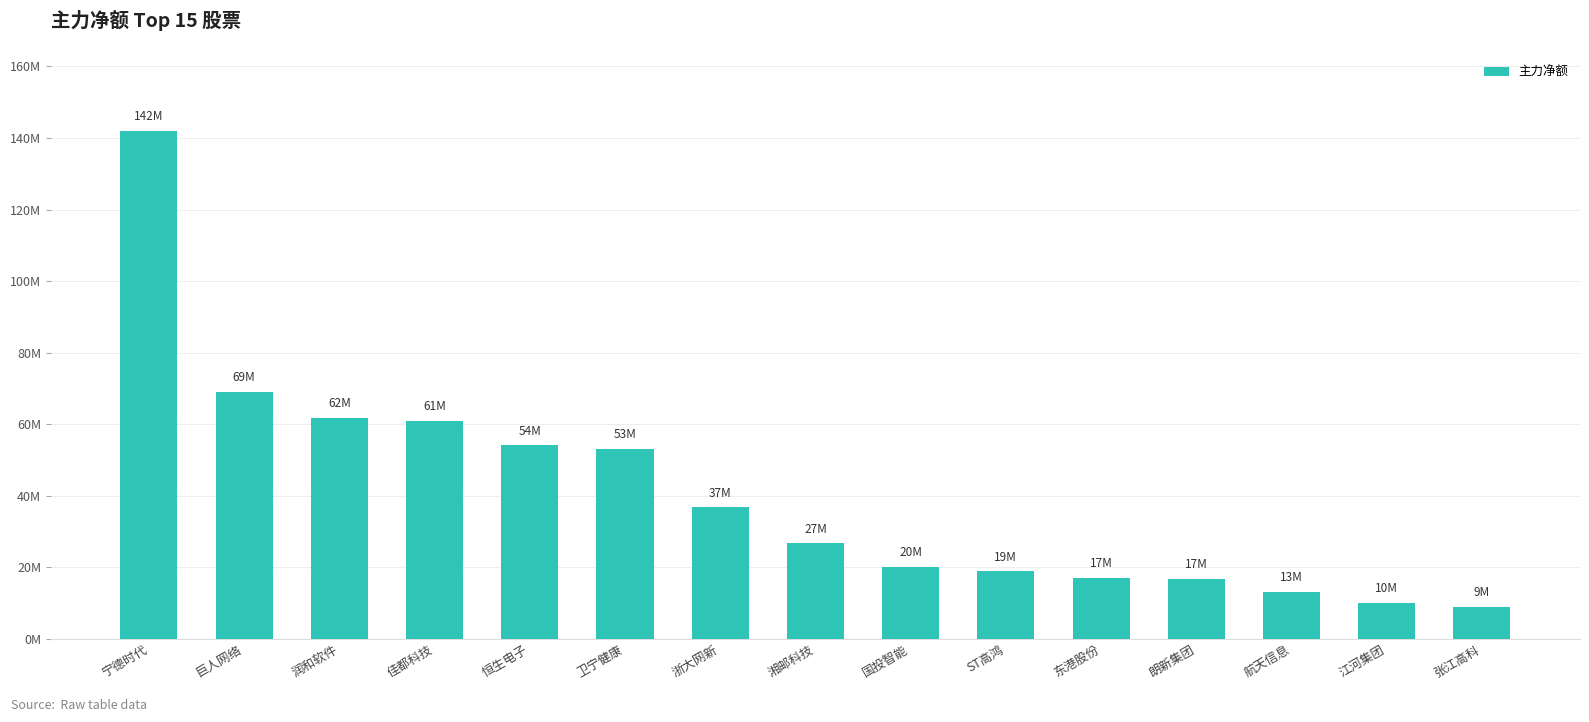

What is the sum of the values at 江河集团 and 湘邮科技?

36770199